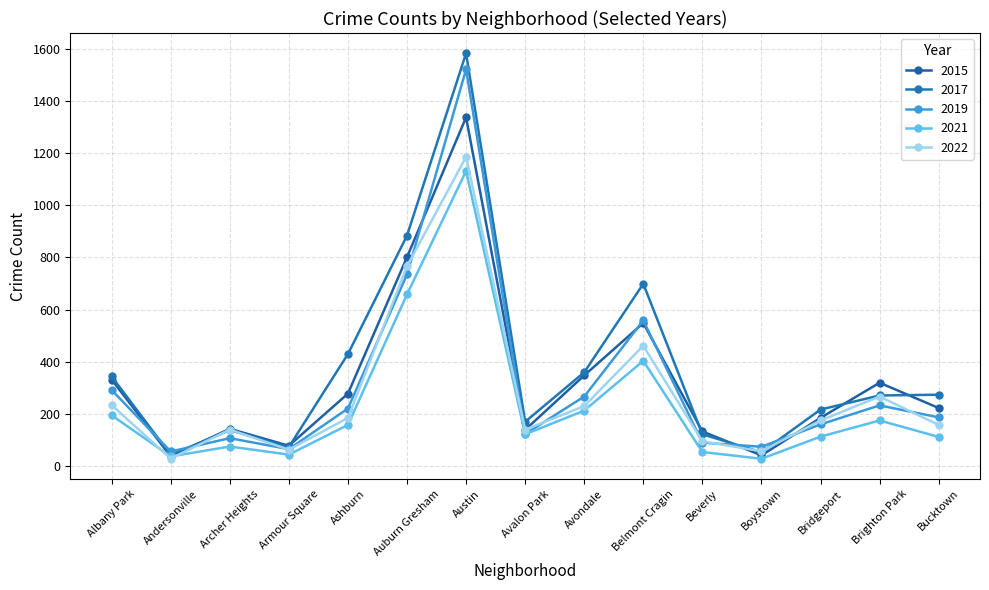

How many data points in 2015 are less than 222?

7